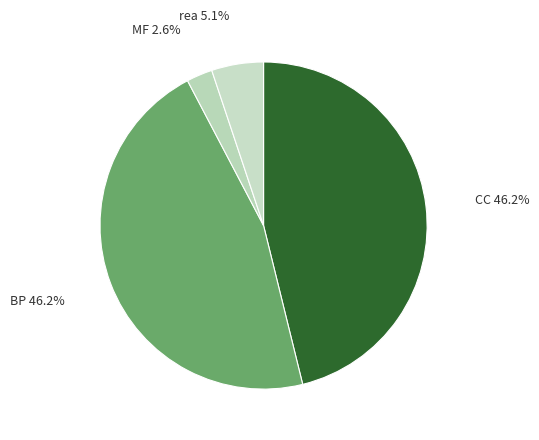

Which category has the smallest portion of the pie?

MF